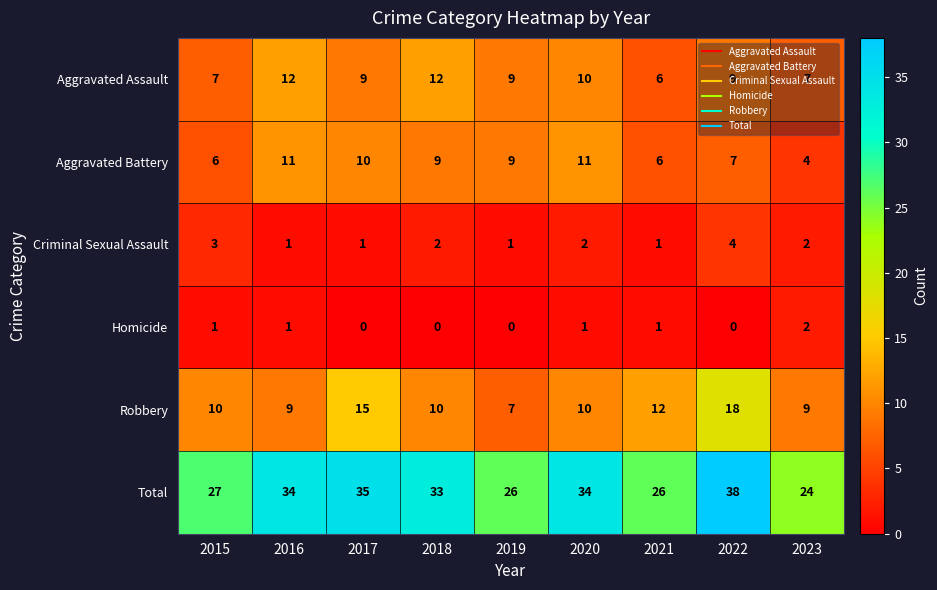

What is the sum of the Robbery values at 2018 and 2015?

20